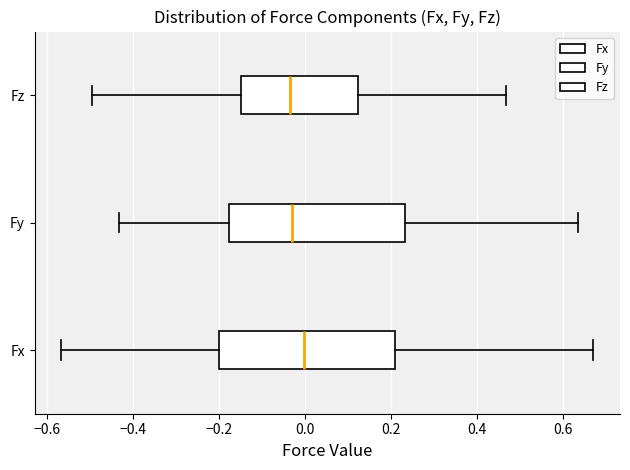

Where is the right edge of the box for Fx on the x-axis? The values are not printed on the chart, so give them approximately, as read against the axis.

0.22